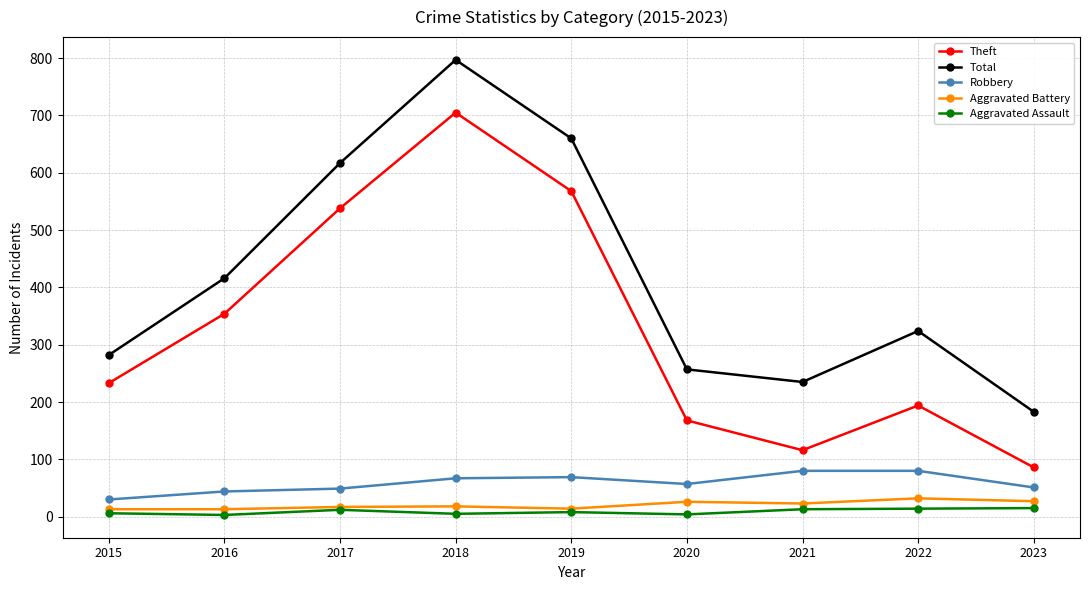

What is the difference between the second highest and second lowest values in the Aggravated Assault series?

10